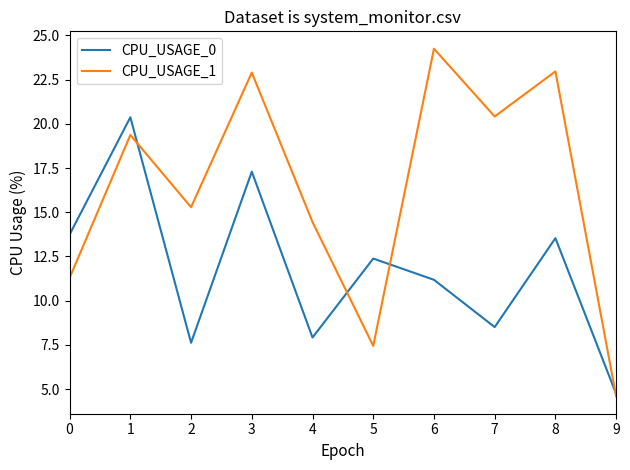

True or false: CPU_USAGE_1 has more than 0 points higher than both neighbors.

True